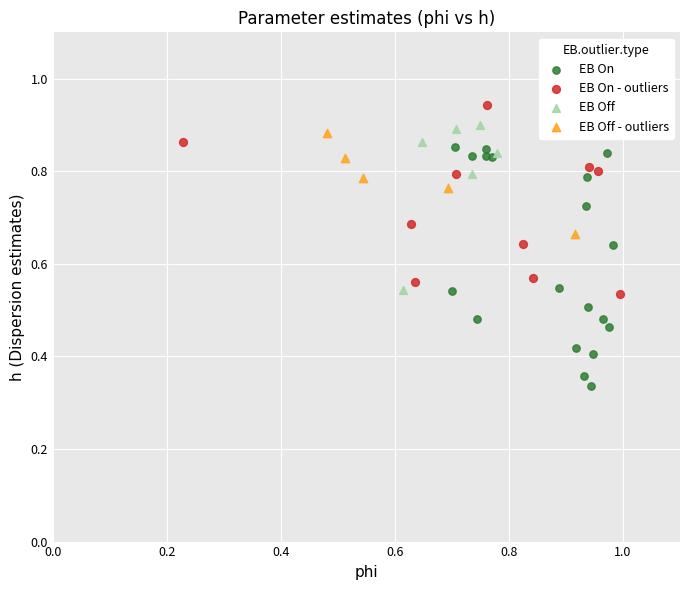

Which series contains the highest Y value?

EB On - outliers